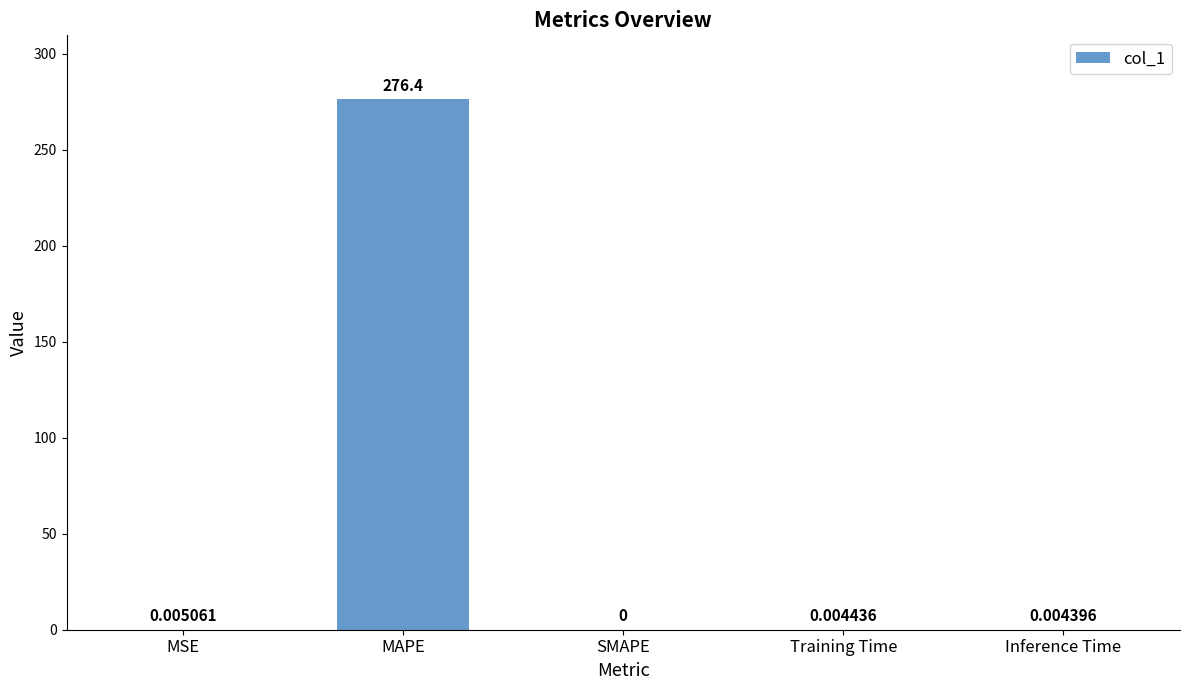

What is the change in value from MAPE to SMAPE?

-276.4